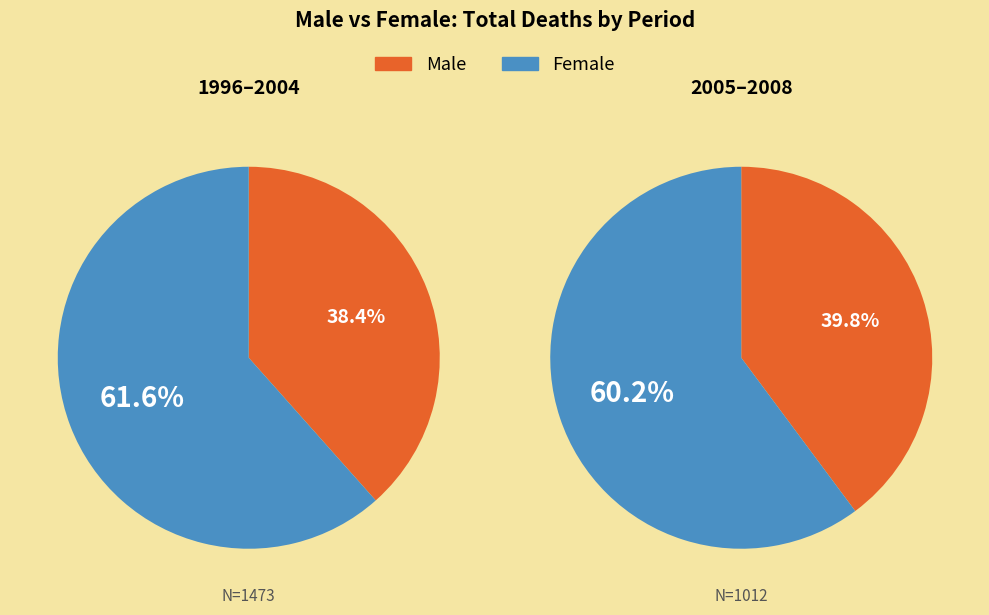

Does 2004 account for over 50% of the chart?

No